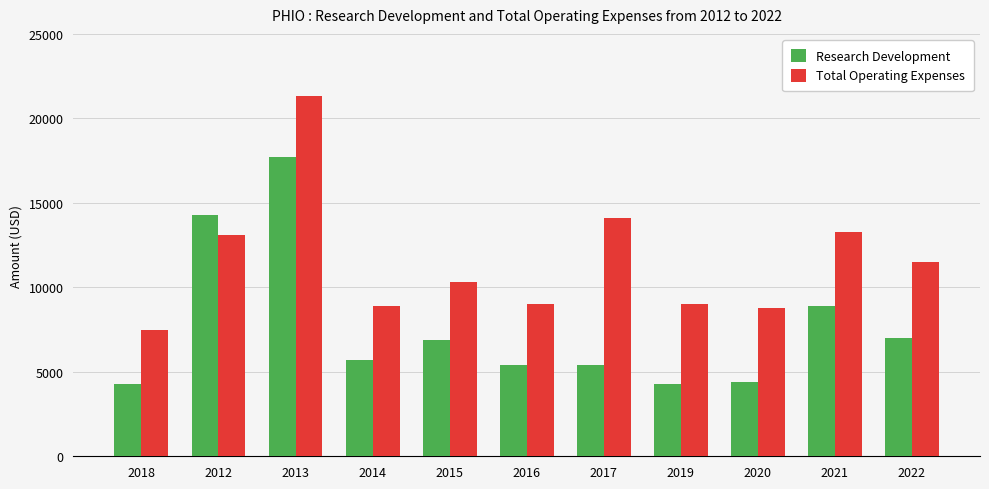

Count the number of categories in the chart.

11